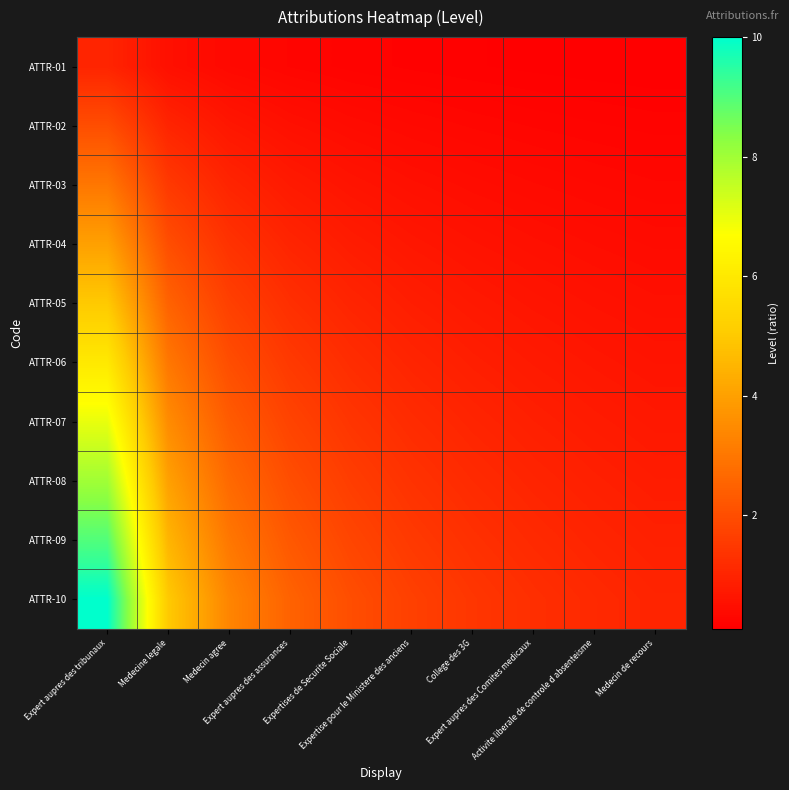

What is the difference between the highest and lowest values at Expert aupres des assurances?

2.2